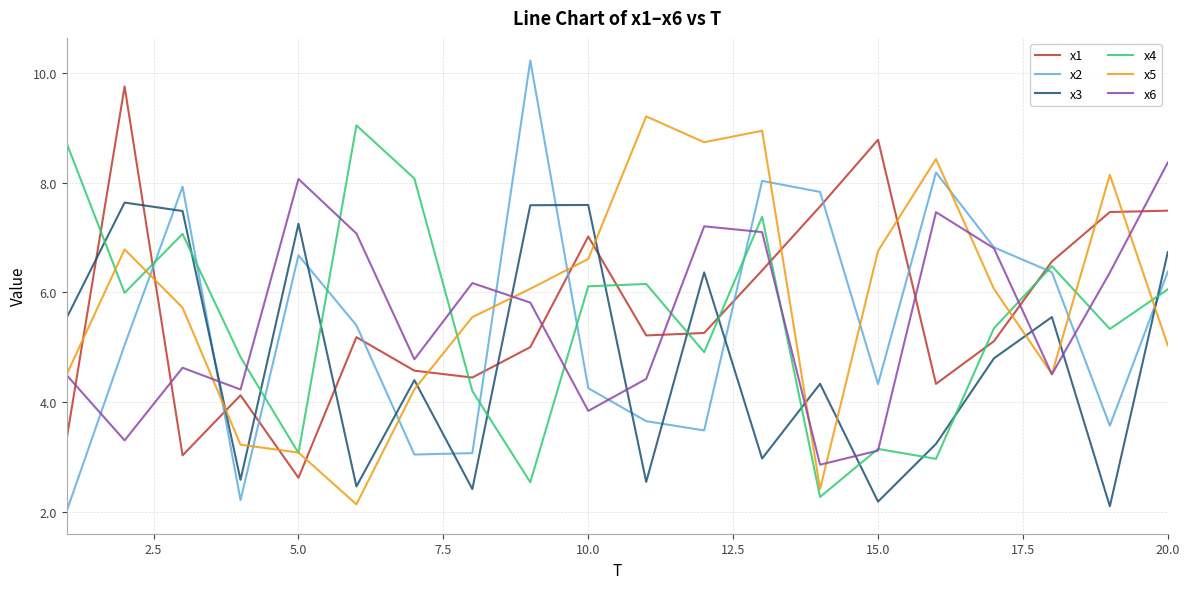

How many lines are shown in the chart?

6